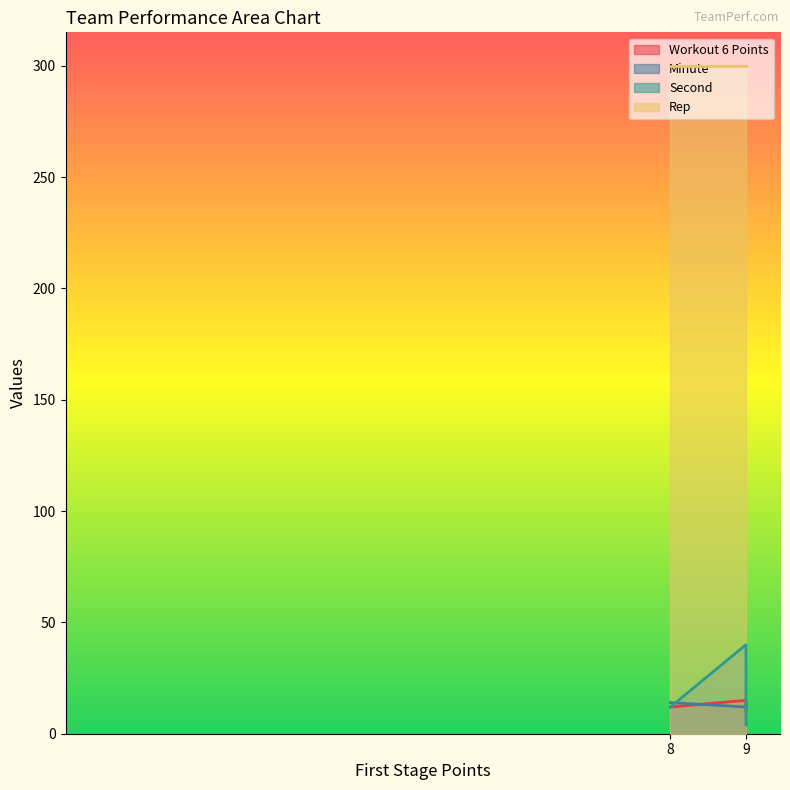

What is the average value of the Workout 6 Points series?

12